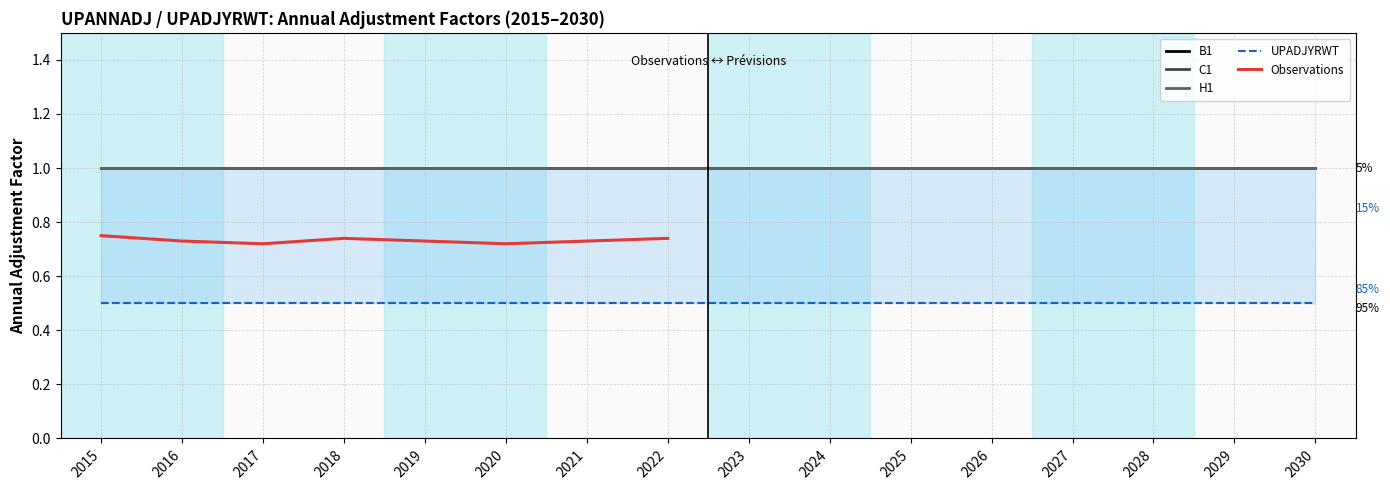

What is the average value of the UPADJYRWT series?

0.5